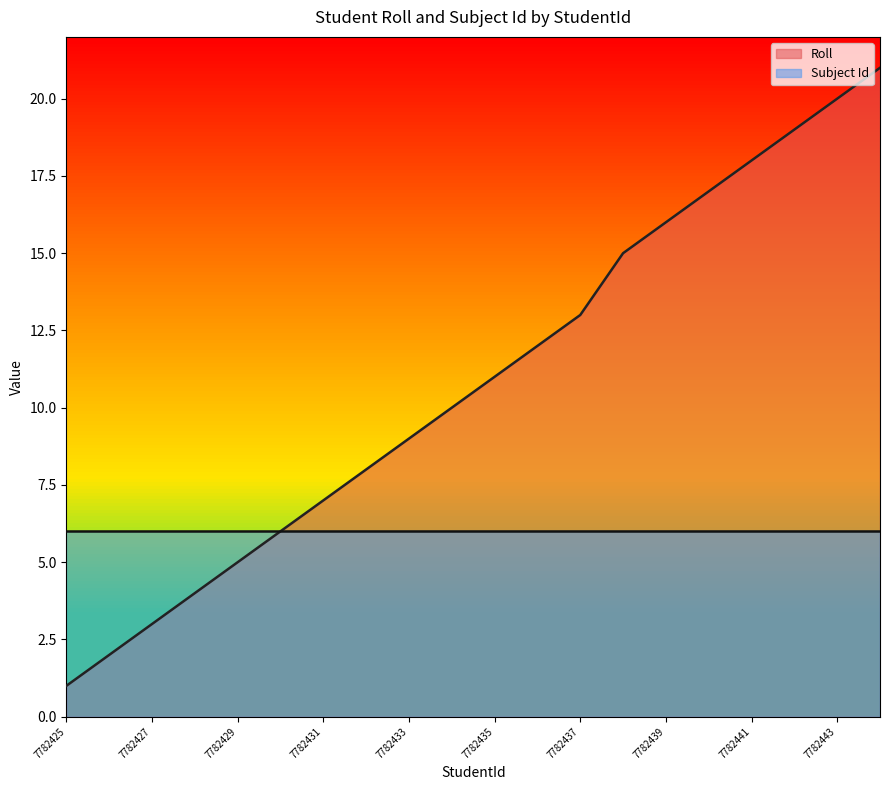

Rank the categories by value from lowest to highest.

7782425, 7782426, 7782427, 7782428, 7782429, 7782430, 7782431, 7782432, 7782433, 7782434, 7782435, 7782436, 7782437, 7782438, 7782439, 7782440, 7782441, 7782442, 7782443, 7782444